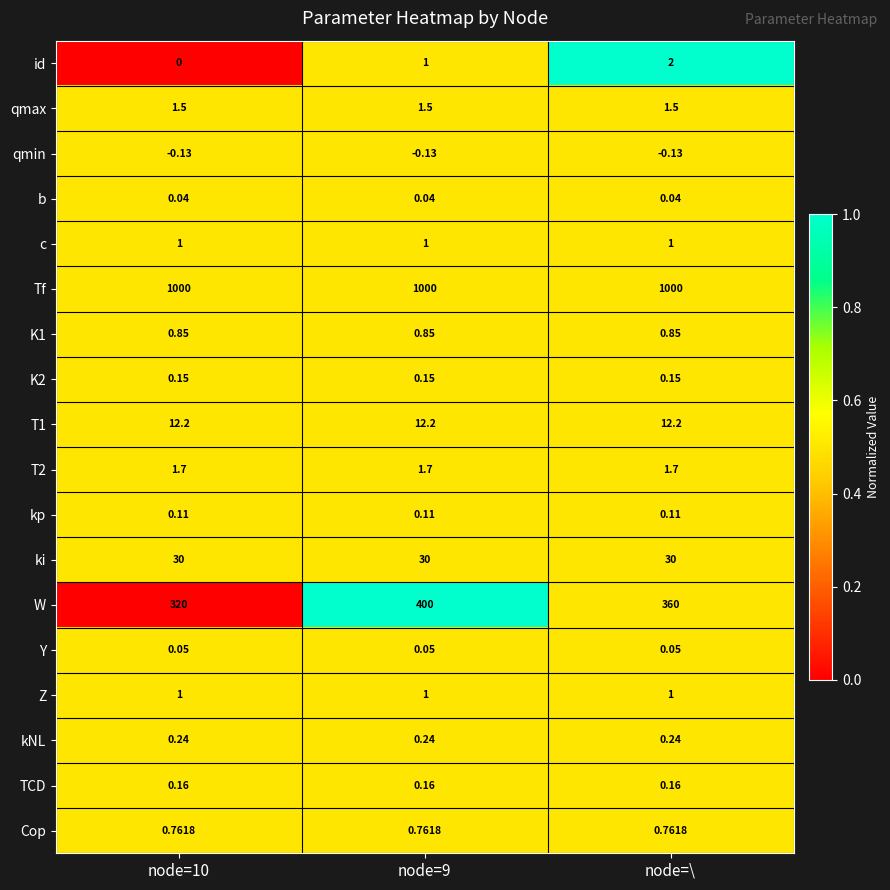

Is the value of Cop at node=10 greater than the value of qmax at node=\?

No